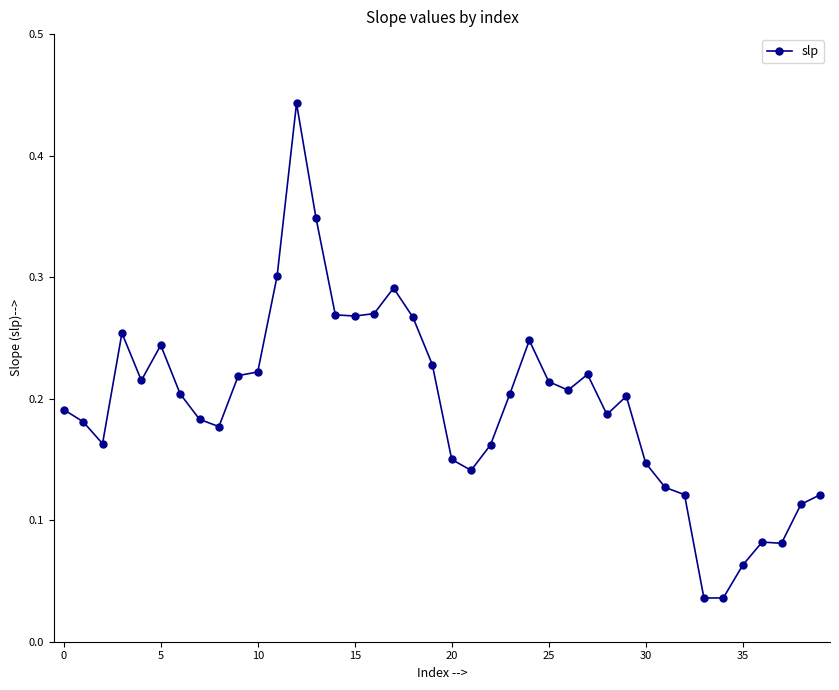

How many categories are shown in the chart?

40